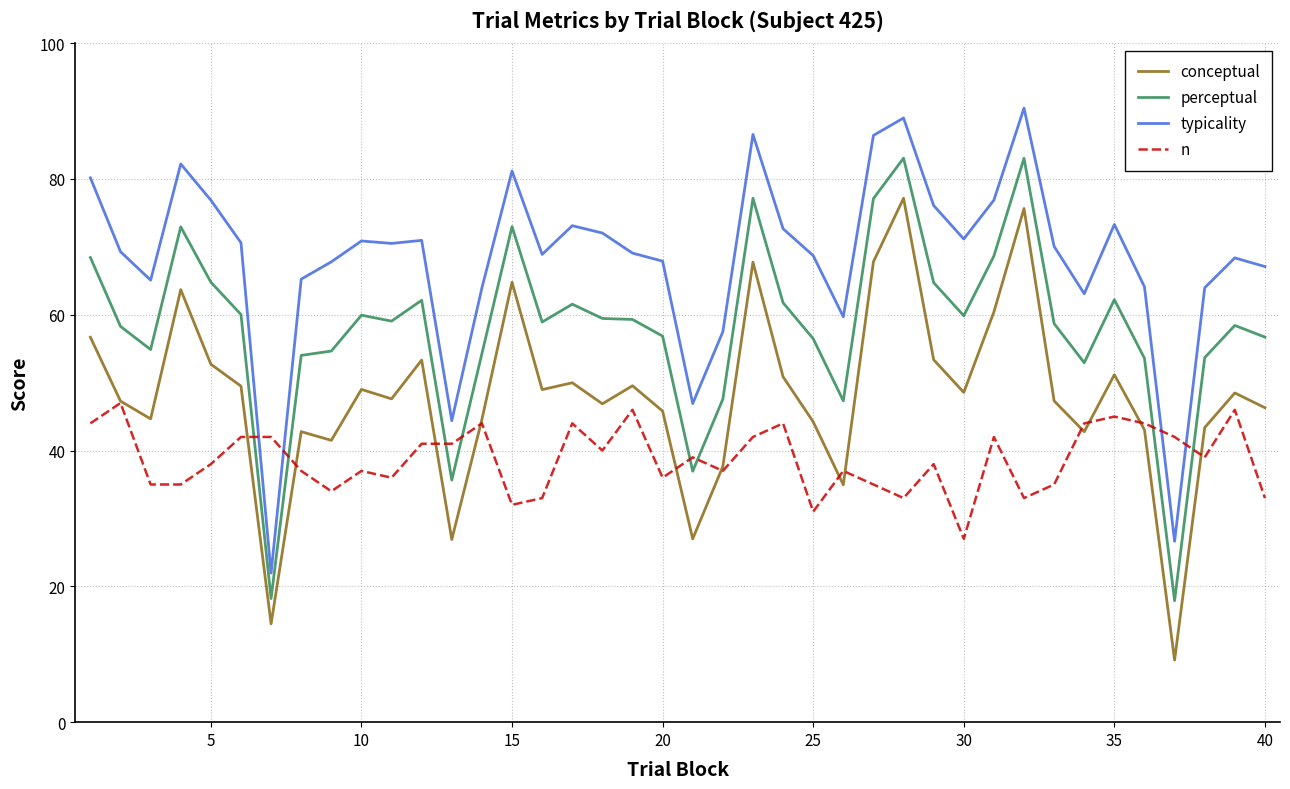

What is the average value of the n series?

38.8